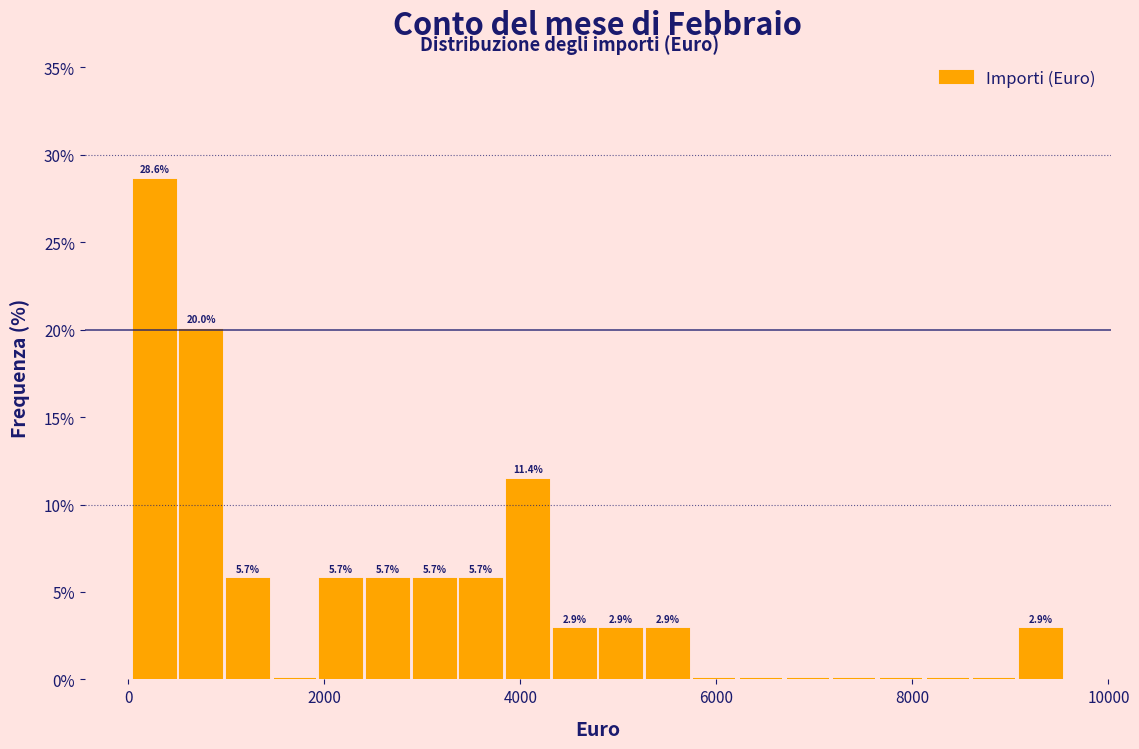

Around what value on the x-axis is the tallest bar? Give the approximate position of its centre, as read against the axis.

200